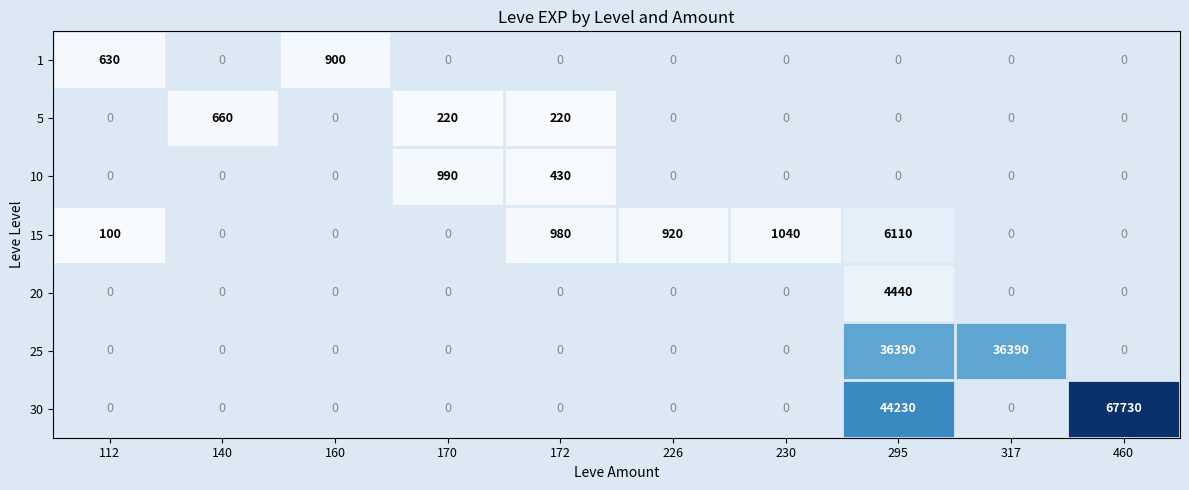

Between 226 and 172, which is larger?

172